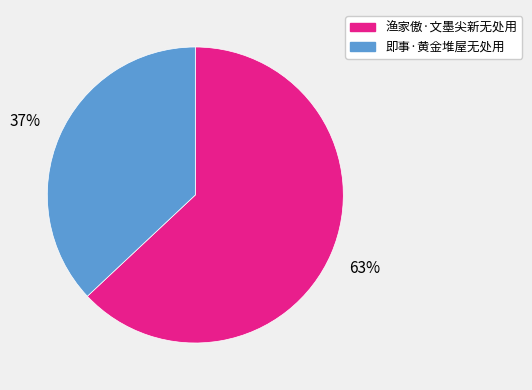

How many segments does this pie chart have?

2